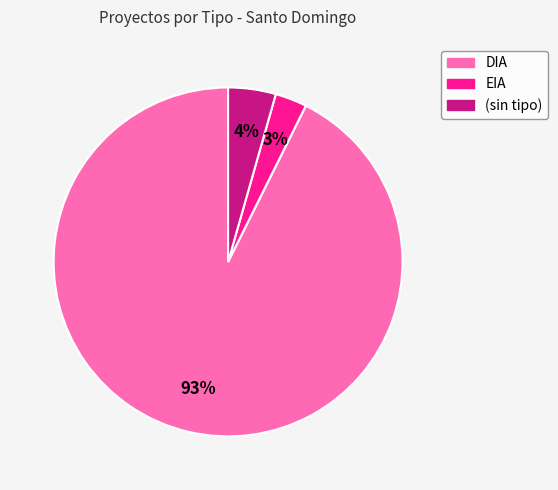

Does any single category account for the majority?

Yes